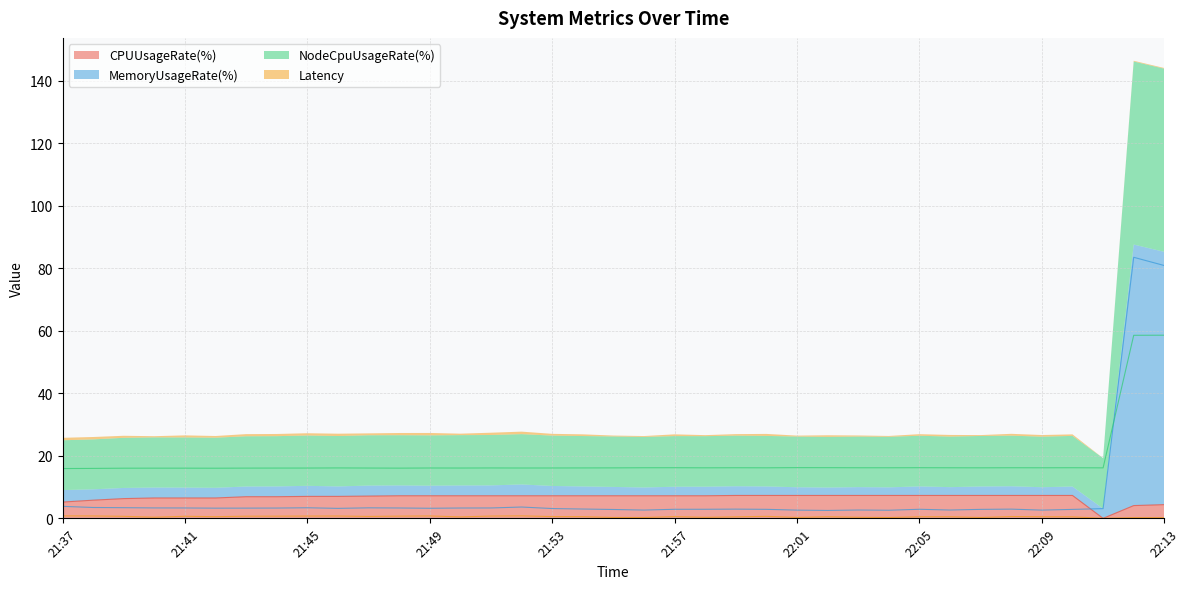

List the series in order of their peak value, highest first.

MemoryUsageRate(%), NodeCpuUsageRate(%), CPUUsageRate(%), Latency